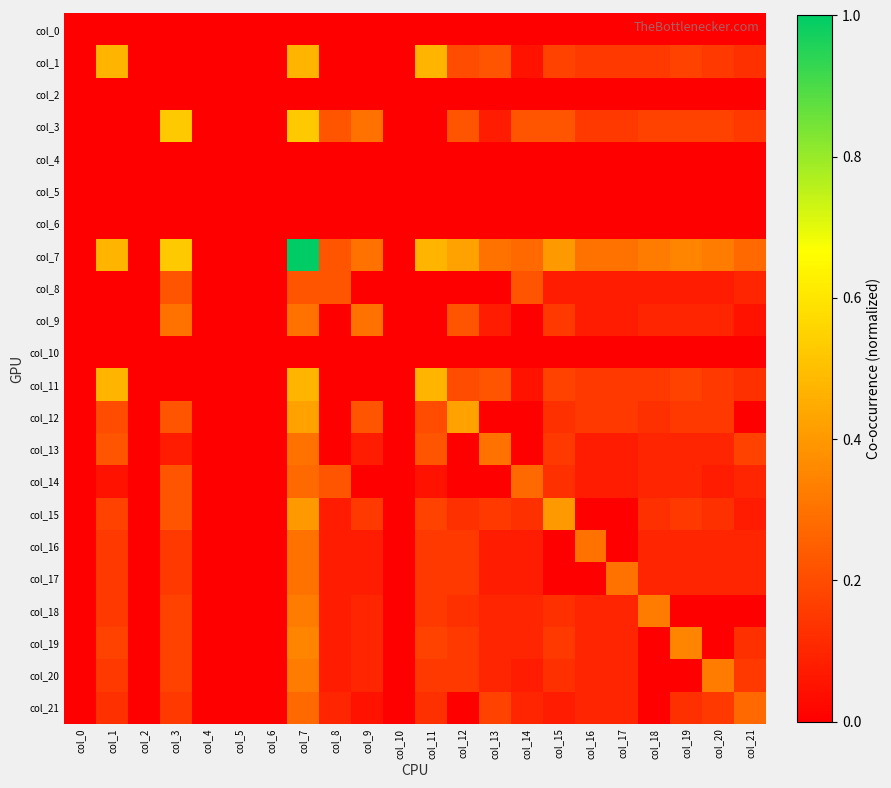

Which series has the widest spread of values?

col_7